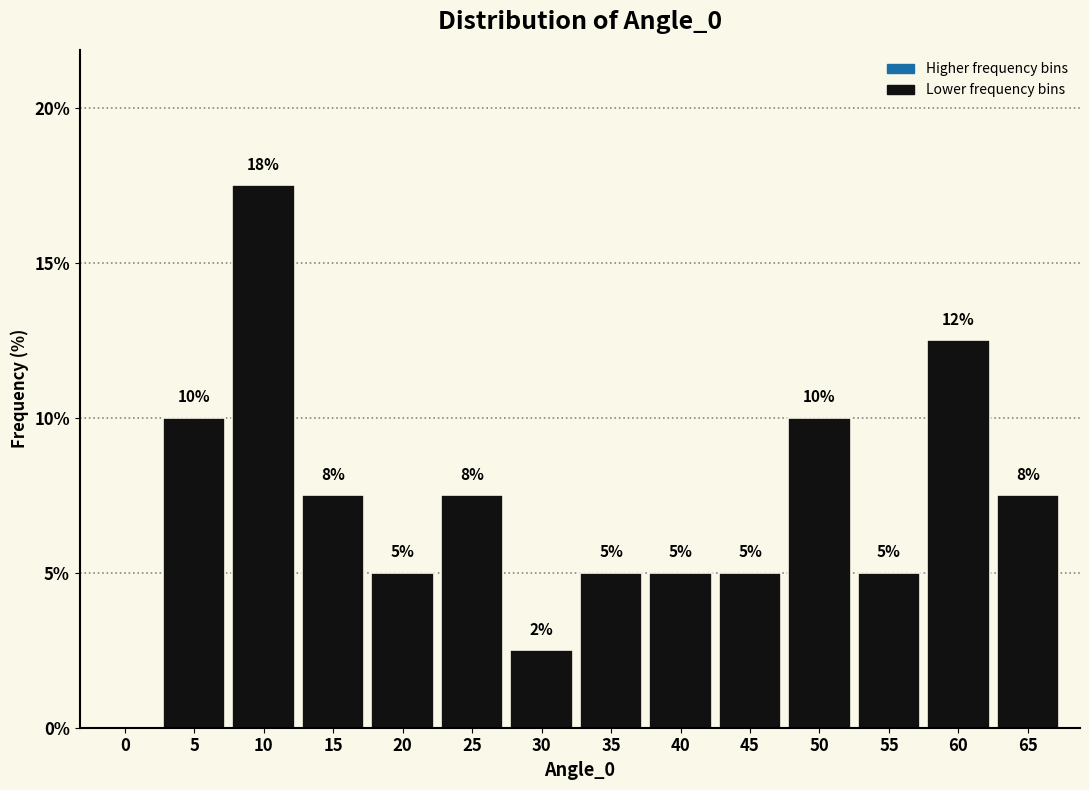

Which category has the highest value across all series?

10